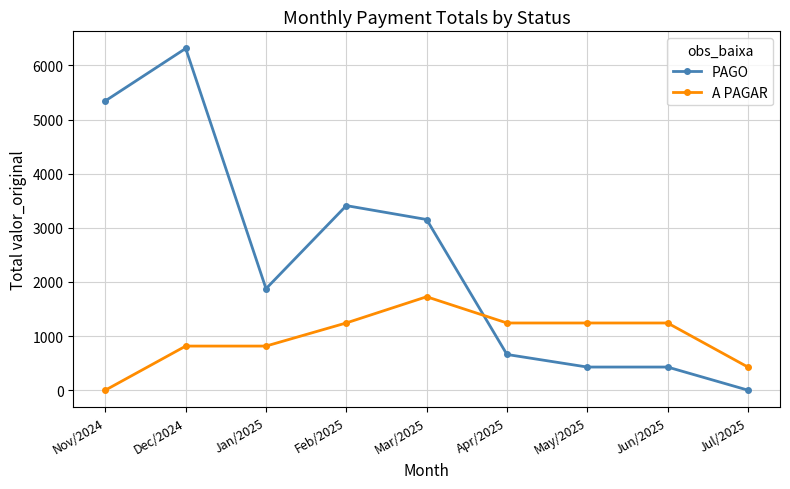

Is the value of PAGO at Dec/2024 greater than the value of A PAGAR at Feb/2025?

Yes